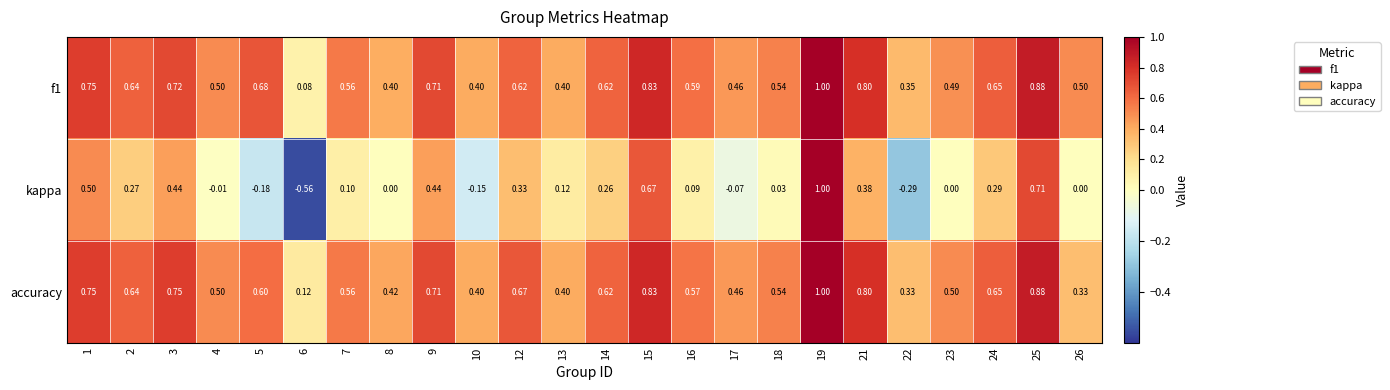

Which series has the largest range (max minus min)?

kappa